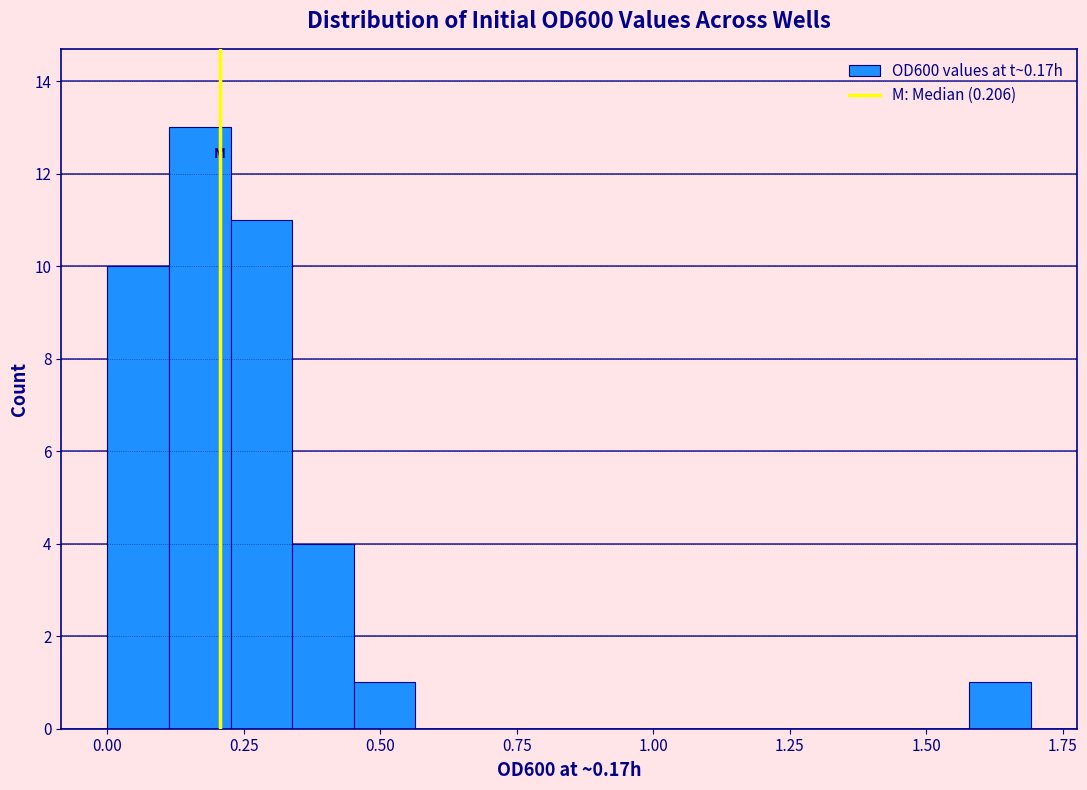

Read against the x-axis, roughly where is the centre of the tallest bar?

0.15